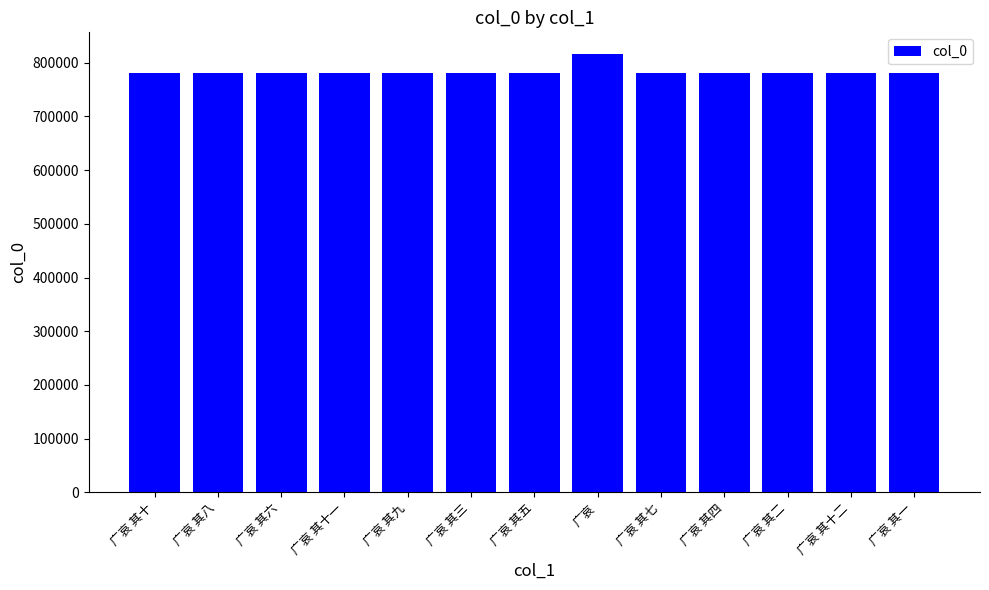

What is the difference between the values at 广哀 其十二 and 广哀 其十一?

1